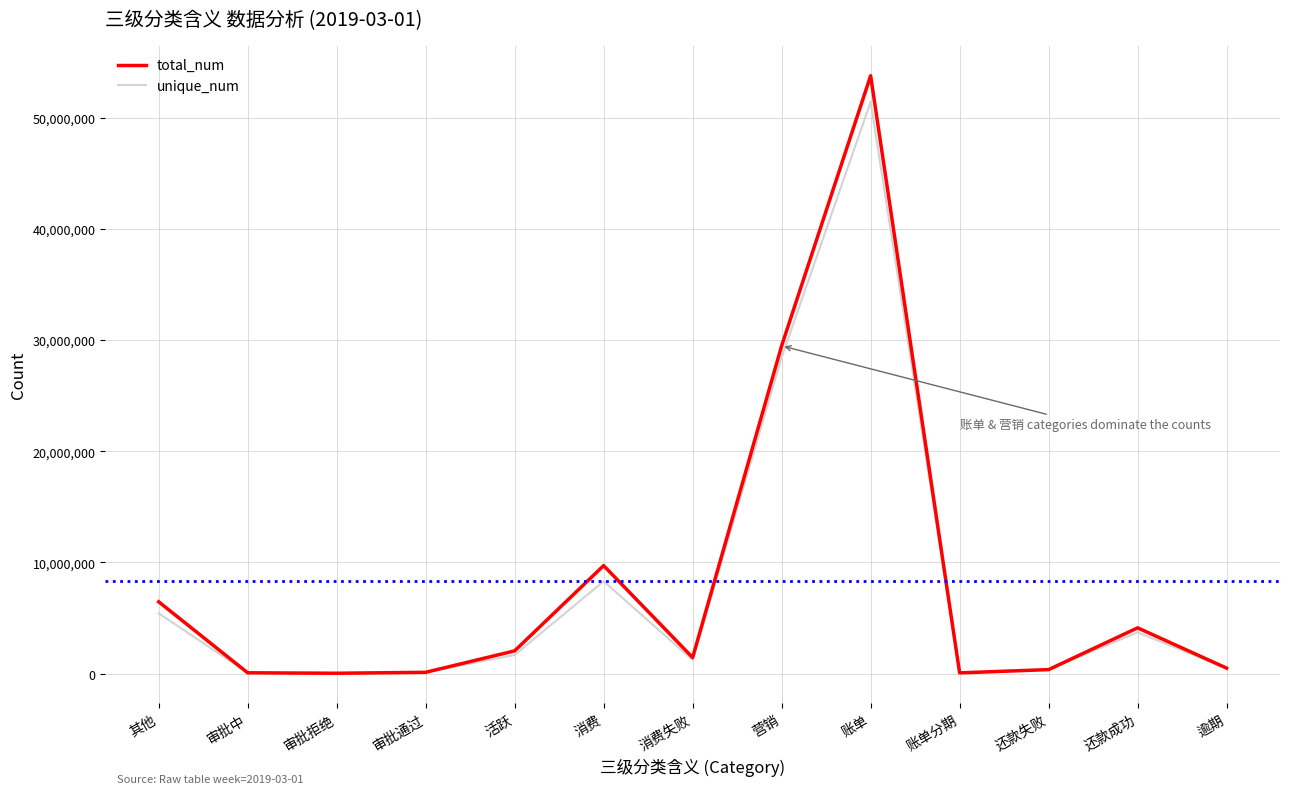

Is it true that unique_num equals 2287172 at 其他?

False